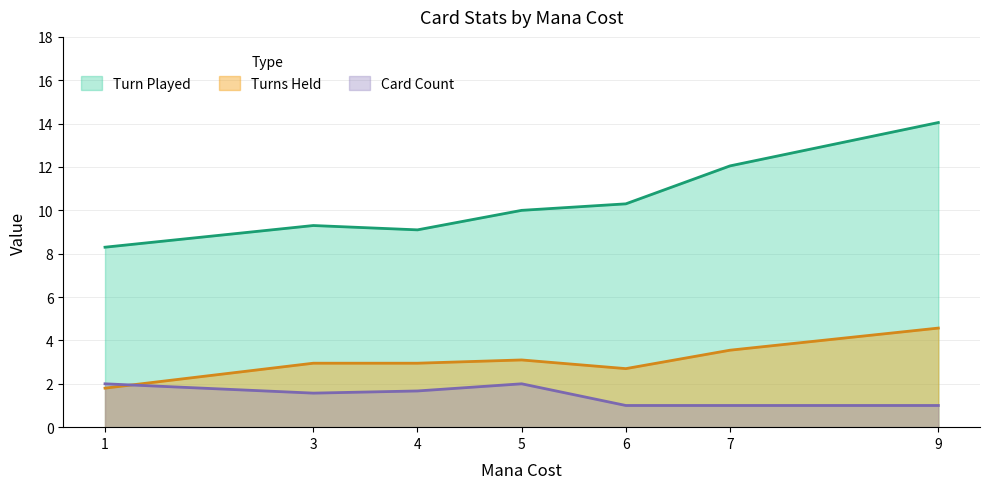

Rank the categories by Card Count value from highest to lowest.

1, 5, 4, 3, 6, 7, 9